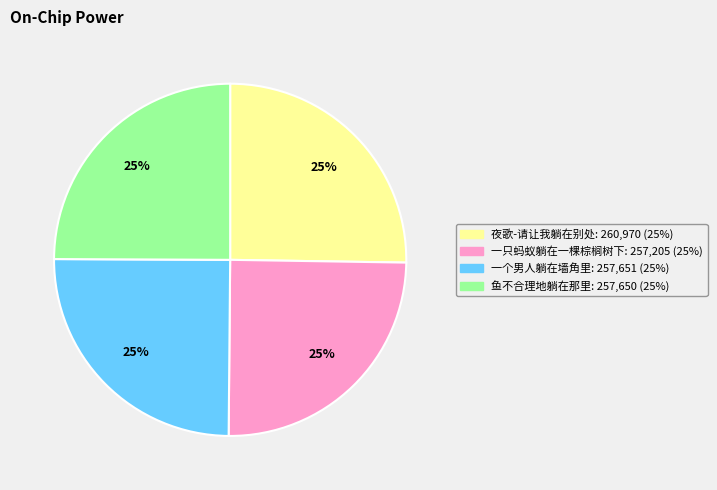

Count the number of slices in the pie.

4